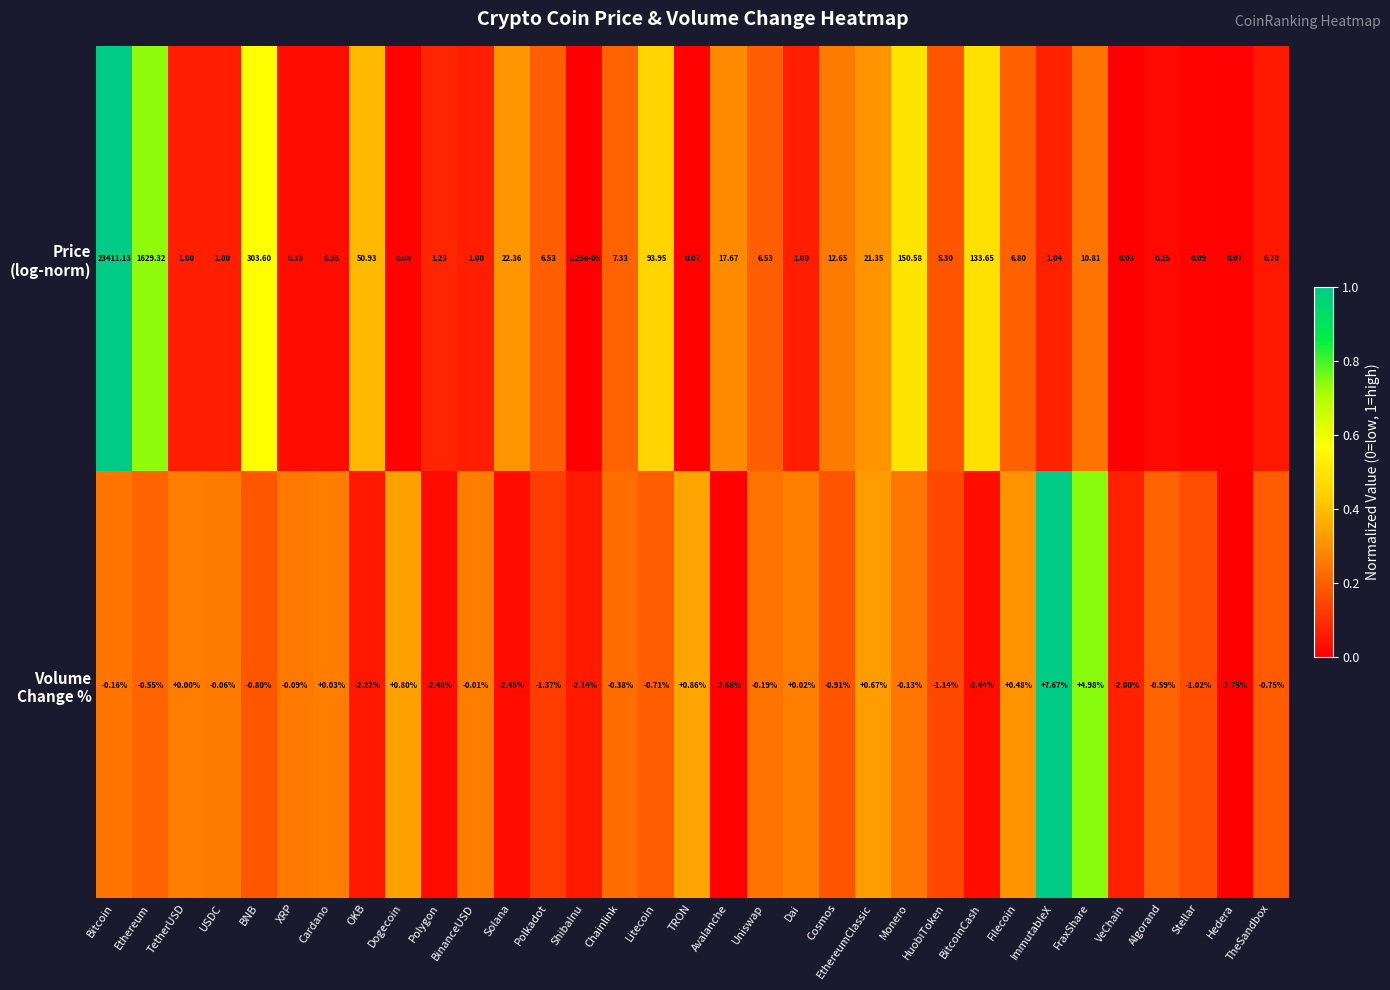

At which category is the sum across all series the highest?

Bitcoin